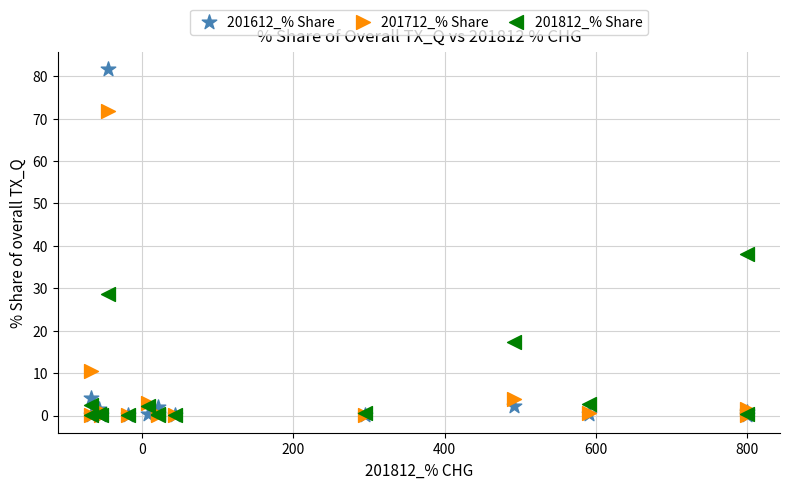

In the 201812_% Share series, what Y value is closest to 19?

17.3